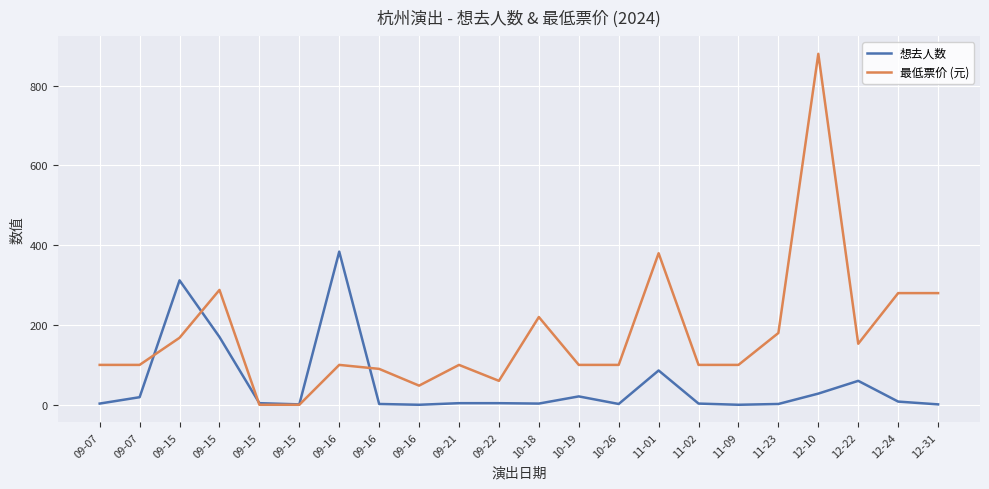

Which series has the largest range (max minus min)?

最低票价 (元)